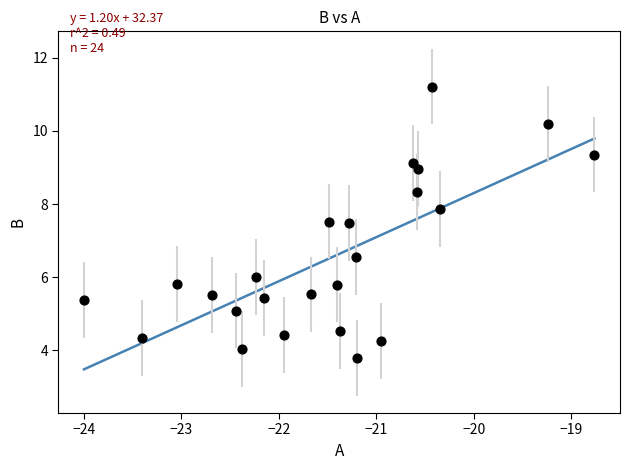

What is the range of Y values (max minus min)?

7.4